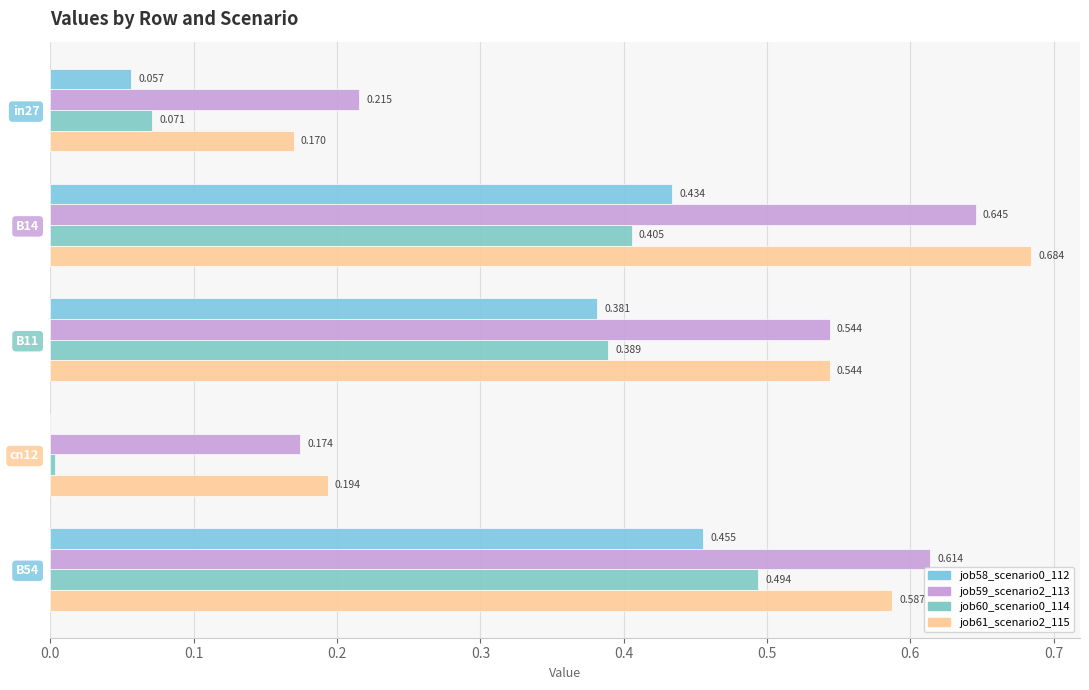

How many values in the job58_scenario0_112 series exceed 0?

4